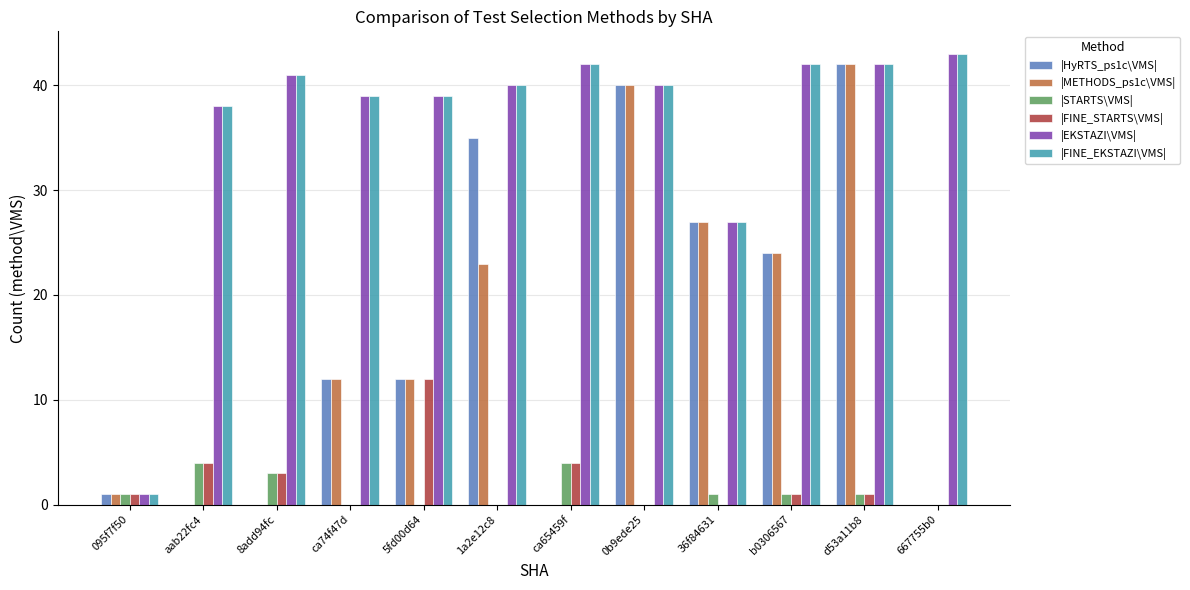

What is the greatest value displayed?

43